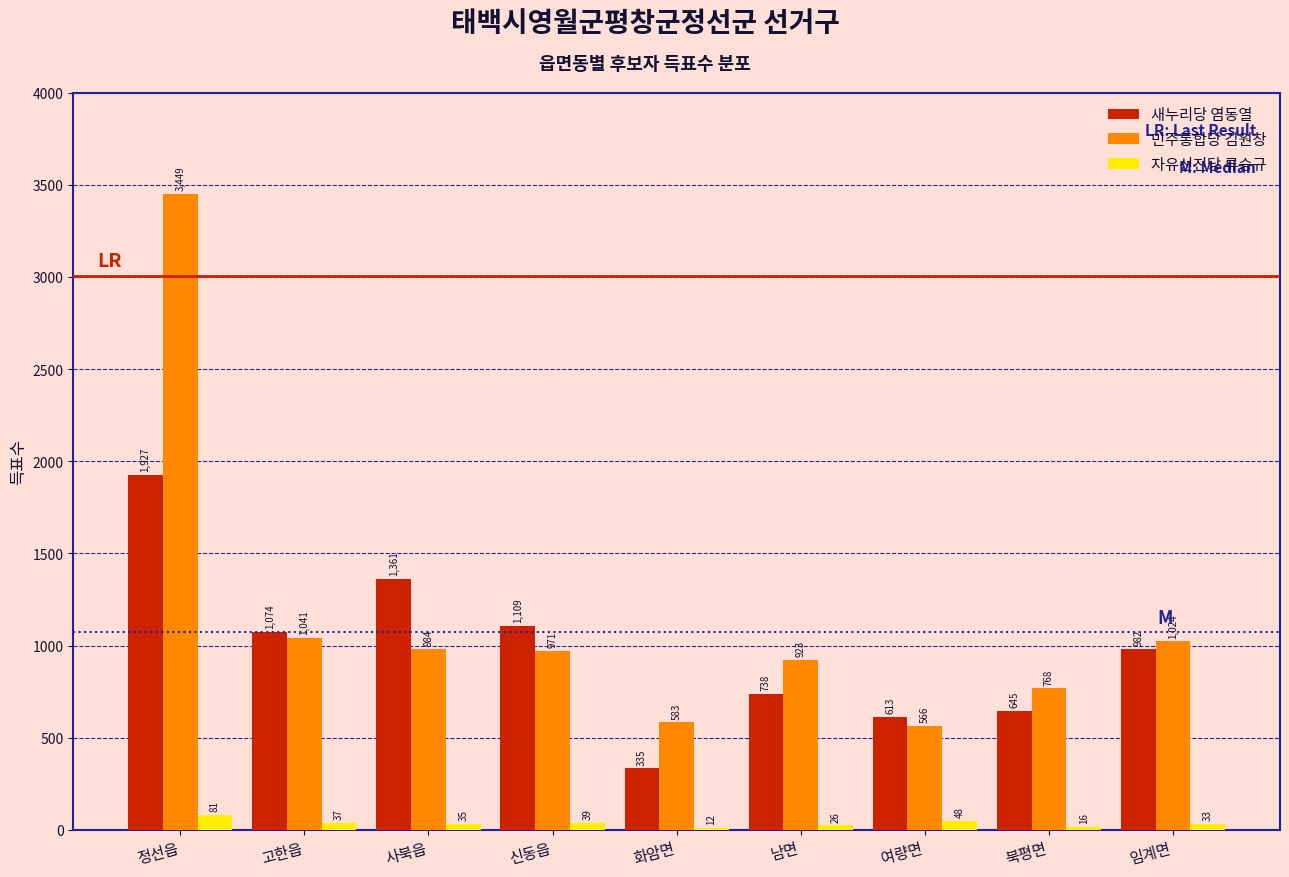

Reading left to right, extract all data points from this chart.

새누리당 염동열: 1927	1074	1361	1109	335	738	613	645	982
민주통합당 김원창: 3449	1041	984	971	583	923	566	768	1024
자유선진당 류승규: 81	37	35	39	12	26	48	16	33